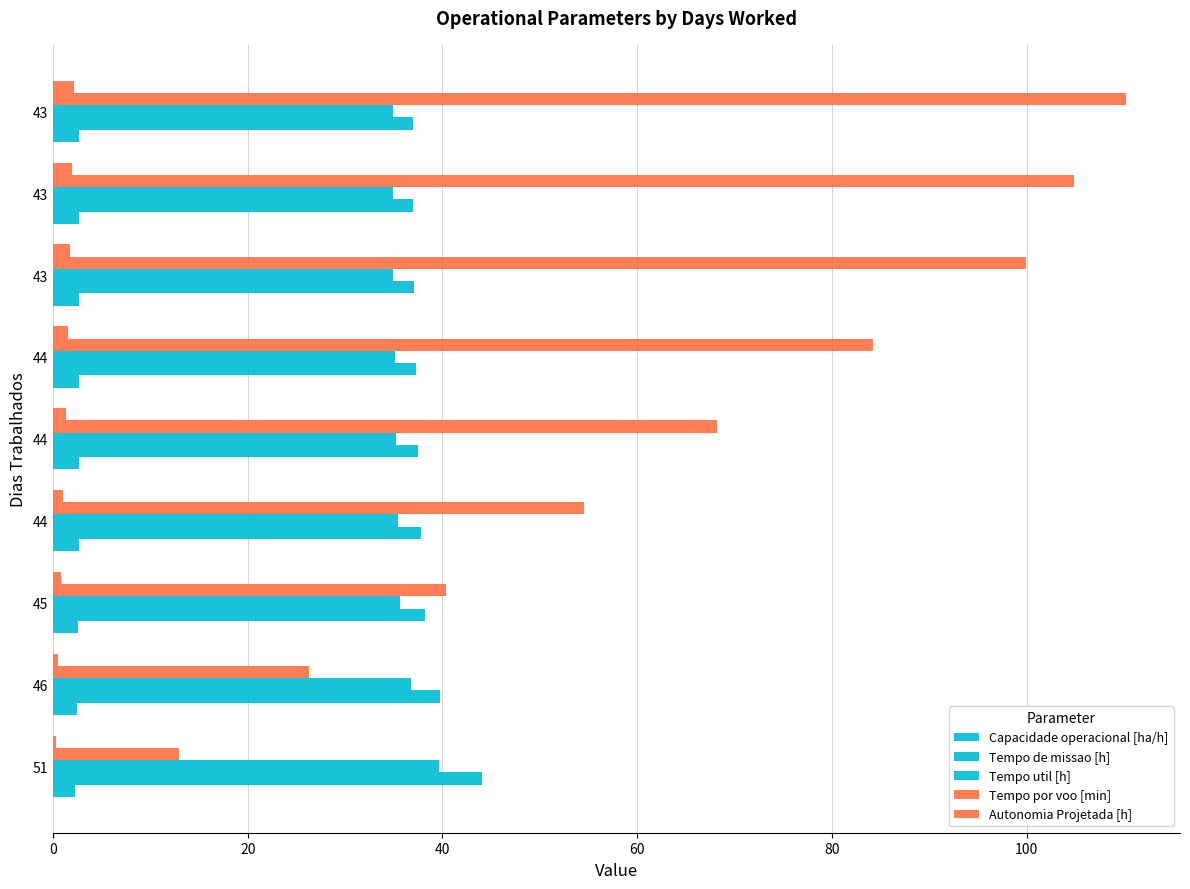

How many data points in Tempo por voo [min] are above 68?

5